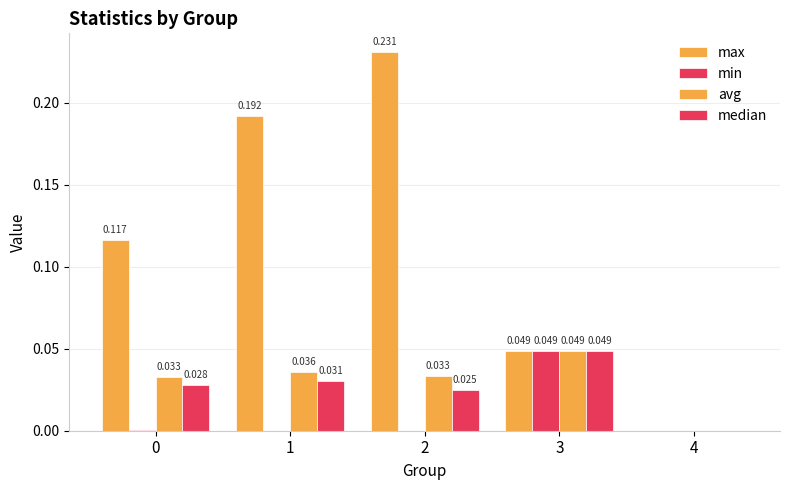

At how many categories does at least one series exceed 0?

4